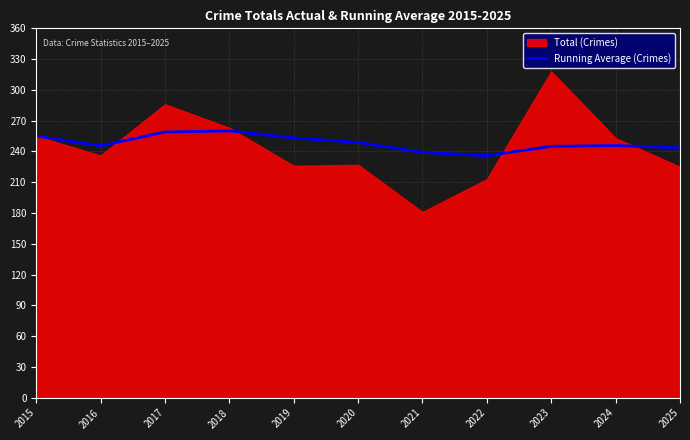

How many lines are shown in the chart?

1